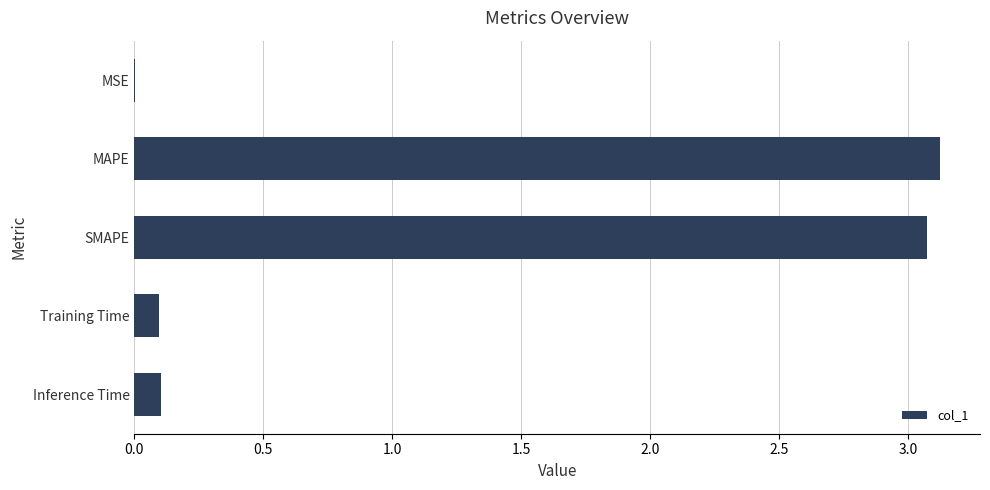

Is it true that the value at MAPE is 1.7?

False